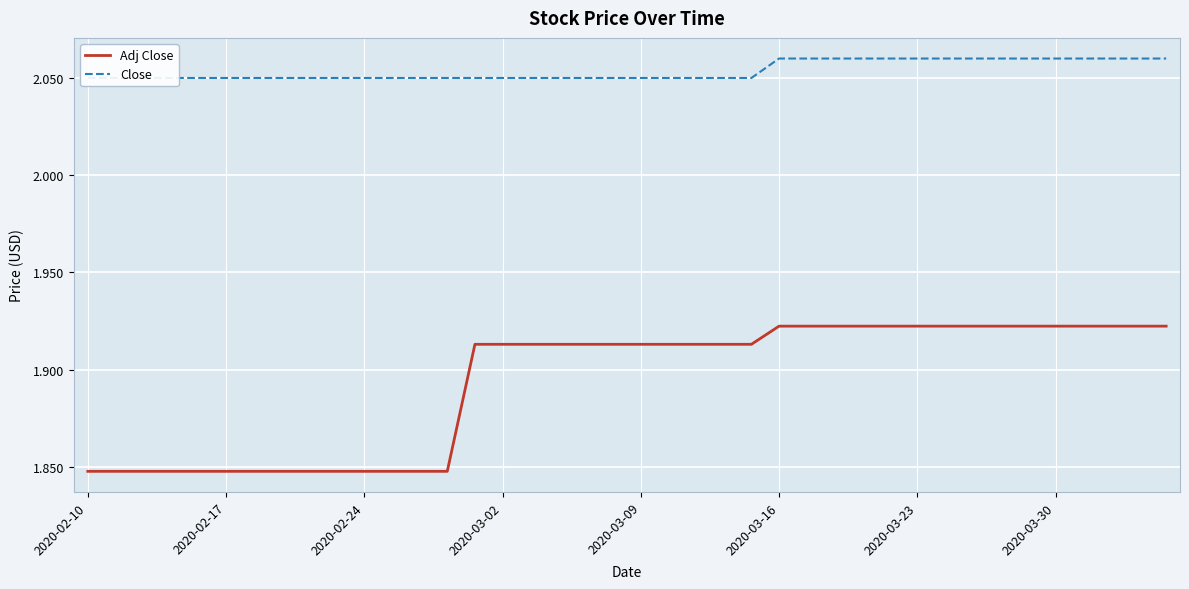

What are all the series names shown in the legend?

Adj Close, Close